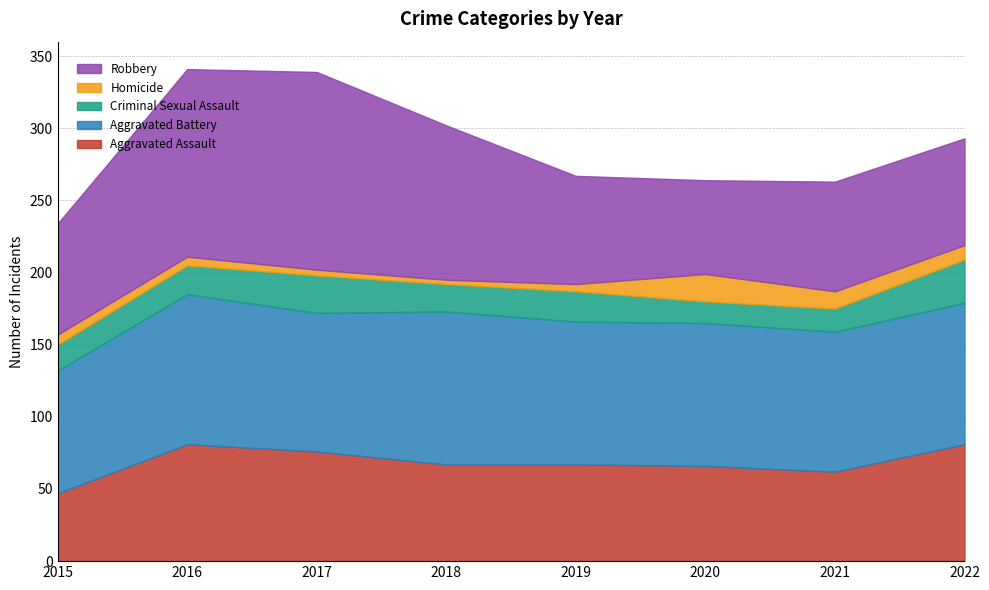

Is it true that Robbery equals 129 at 2021?

False